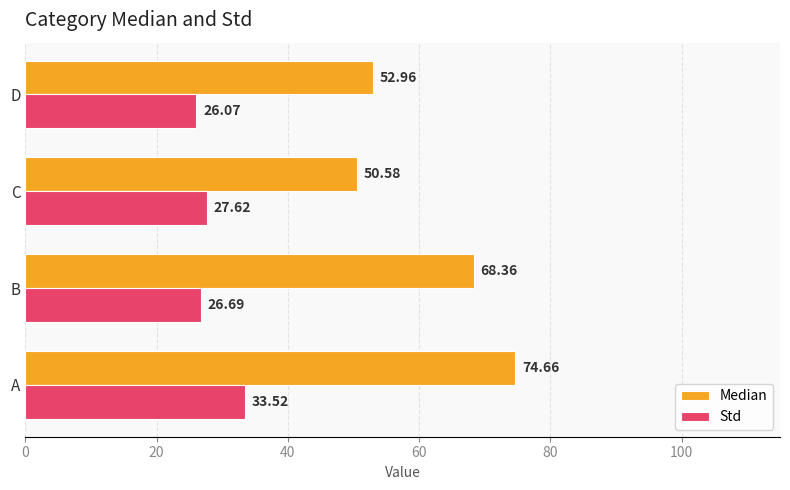

List the labels in order of Std value, smallest first.

D, B, C, A